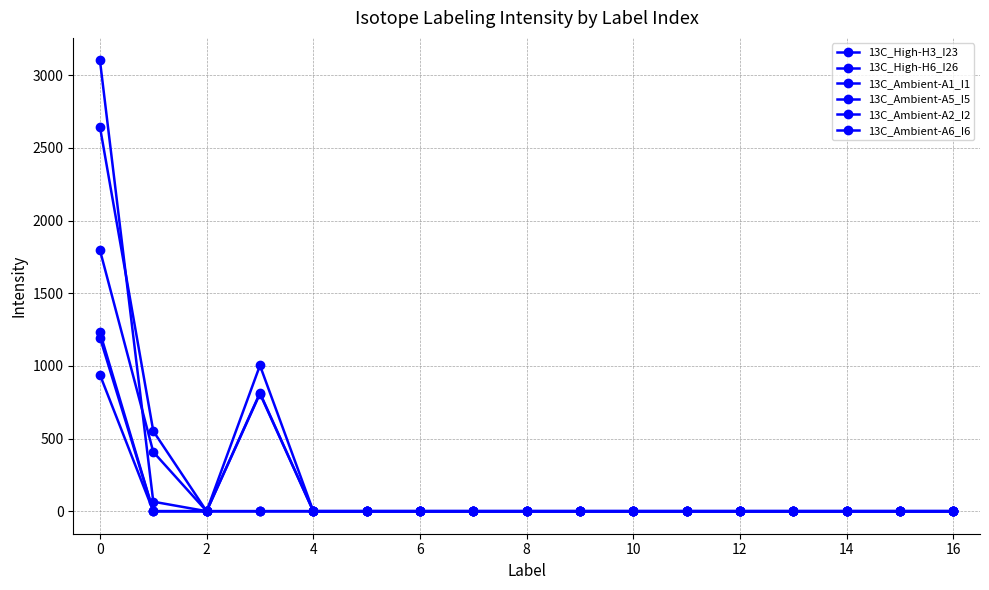

Reading right to left, extract all data points from this chart.

13C_High-H3_I23: 0.0	0.0	0.0	0.0	0.0	0.0	0.0	0.0	0.0	0.0	0.0	0.0	0.0	808.1	0.0	65.3	3101.4
13C_High-H6_I26: 0.0	0.0	0.0	0.0	0.0	0.0	0.0	0.0	0.0	0.0	0.0	0.0	0.0	0.0	0.0	407.4	1796.1
13C_Ambient-A1_I1: 0.0	0.0	0.0	0.0	0.0	0.0	0.0	0.0	0.0	0.0	0.0	0.0	0.0	813.4	0.0	551.0	2643.8
13C_Ambient-A5_I5: 0.0	0.0	0.0	0.0	0.0	0.0	0.0	0.0	0.0	0.0	0.0	0.0	0.0	0.0	0.0	0.0	938.4
13C_Ambient-A2_I2: 0.0	0.0	0.0	0.0	0.0	0.0	0.0	0.0	0.0	0.0	0.0	0.0	0.0	1002.9	0.0	0.0	1194.6
13C_Ambient-A6_I6: 0.0	0.0	0.0	0.0	0.0	0.0	0.0	0.0	0.0	0.0	0.0	0.0	0.0	0.0	0.0	0.0	1230.6